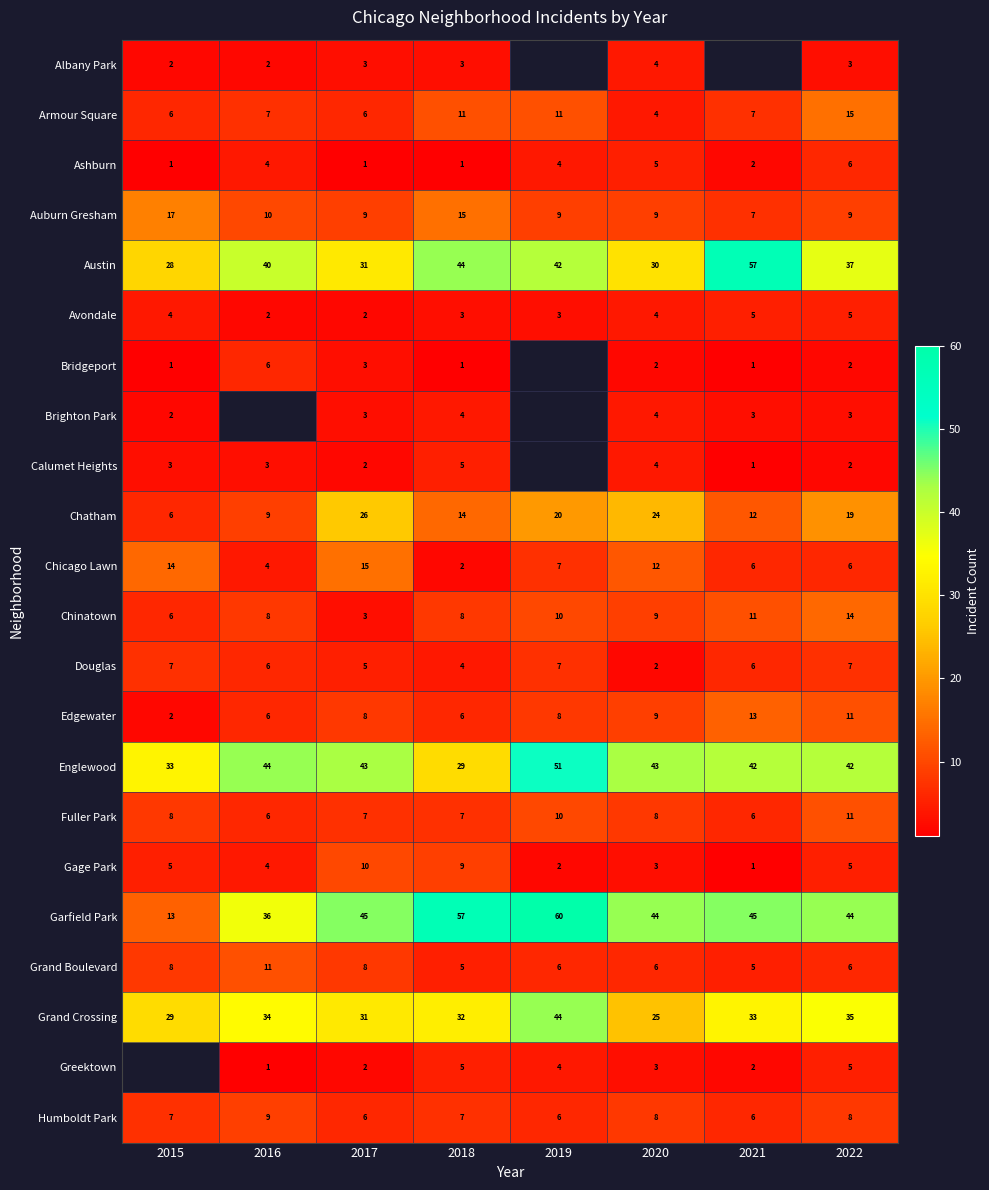

What is the sum of all Gage Park values?

39